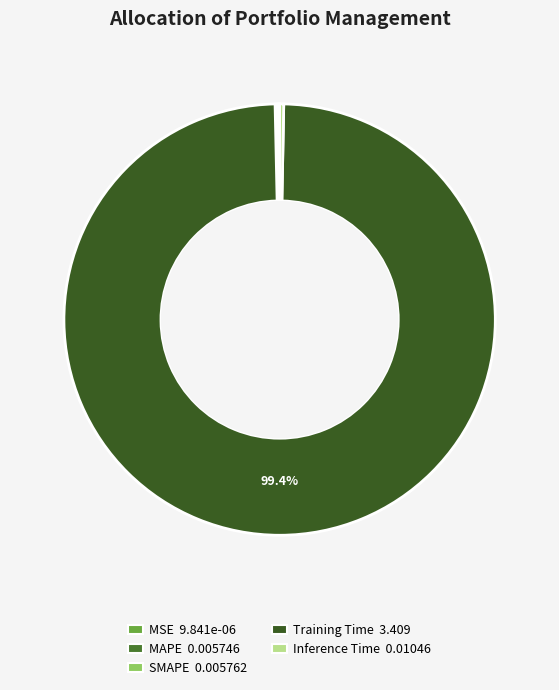

What is the majority slice?

Training Time